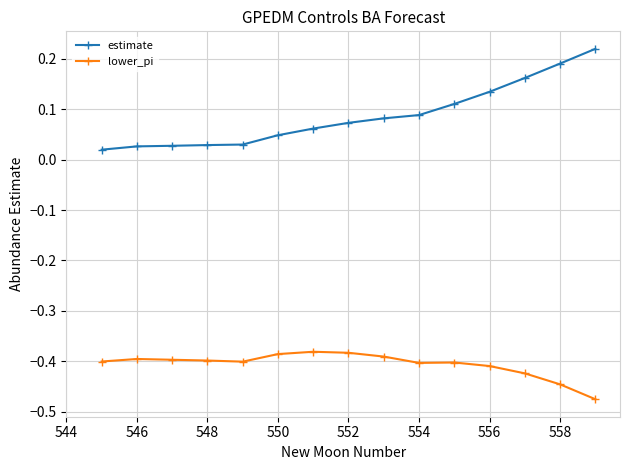

What are all the series names shown in the legend?

estimate, lower_pi